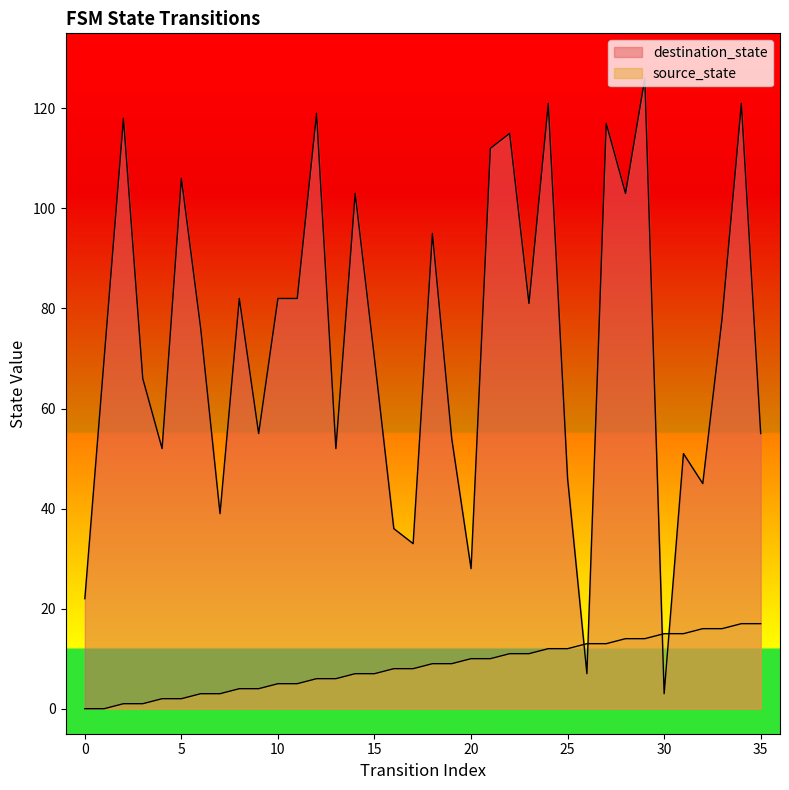

Rank the series by their average value, from lowest to highest.

source_state, destination_state